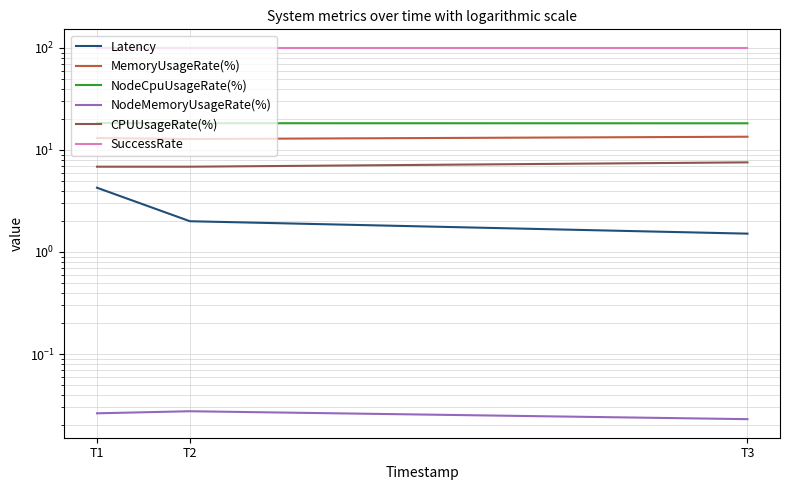

Which series has the largest range (max minus min)?

Latency